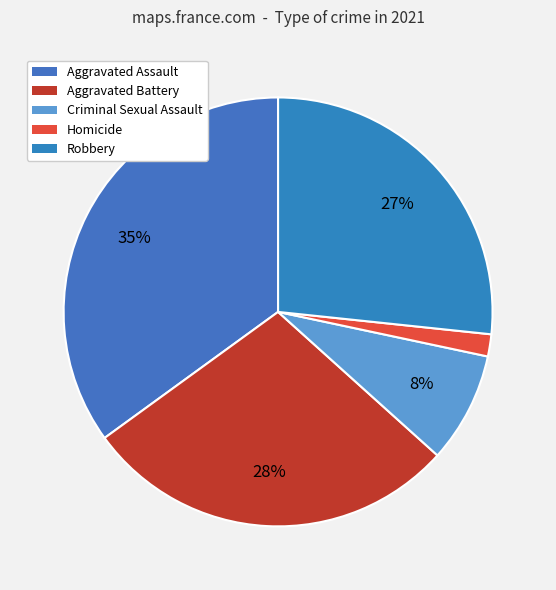

Is there a majority slice in this chart?

No